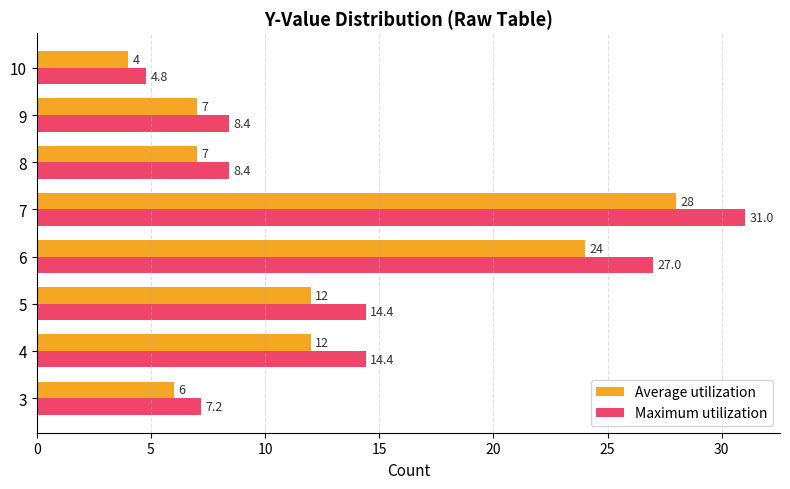

What is the maximum value shown in the chart?

31.0